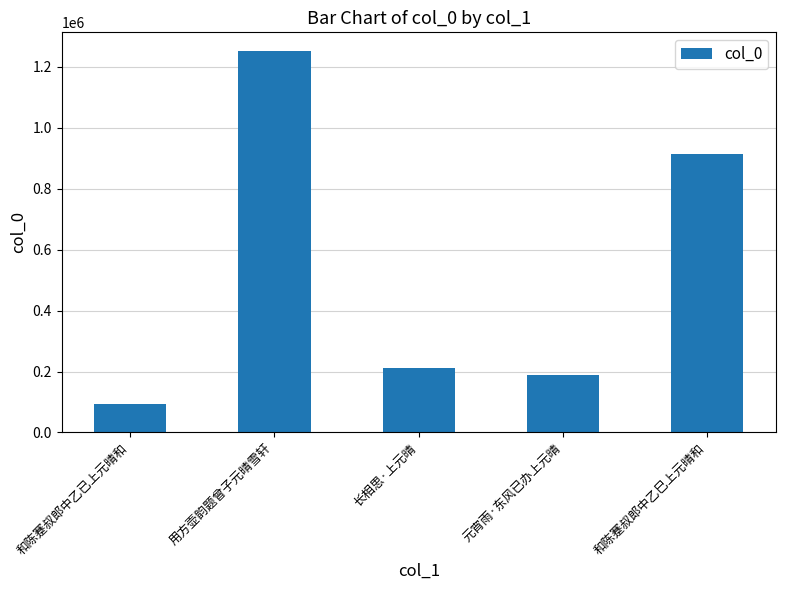

What is the value of the 3rd bar from the left?

211809